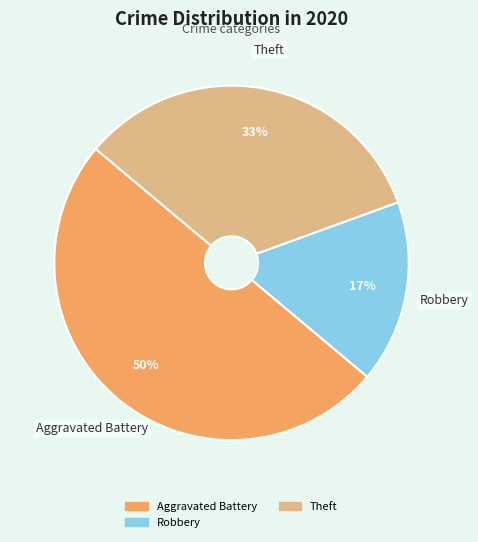

To the nearest percent, what is the difference between the largest and smallest slice percentages?

33%